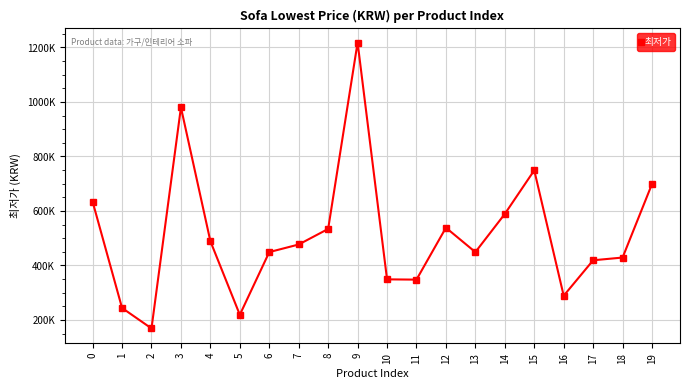

True or false: the data shows 192172 at 18.

False